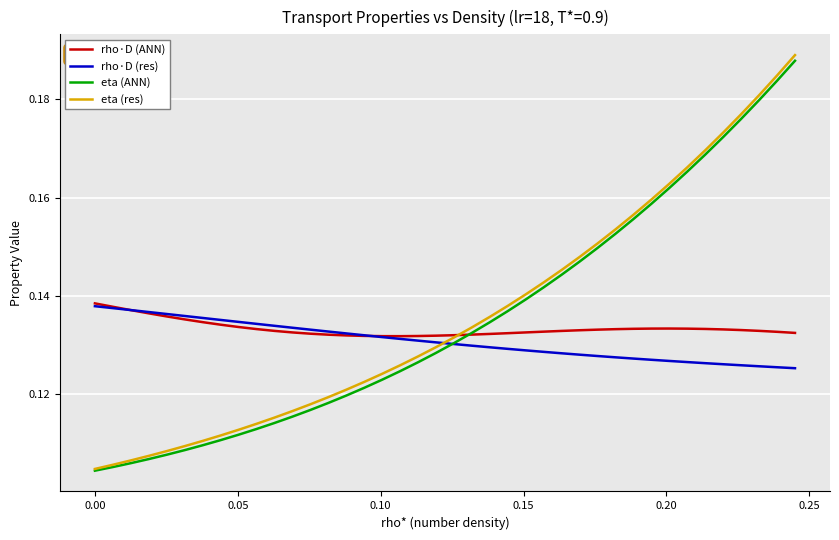

Which series has the largest range (max minus min)?

eta (res)